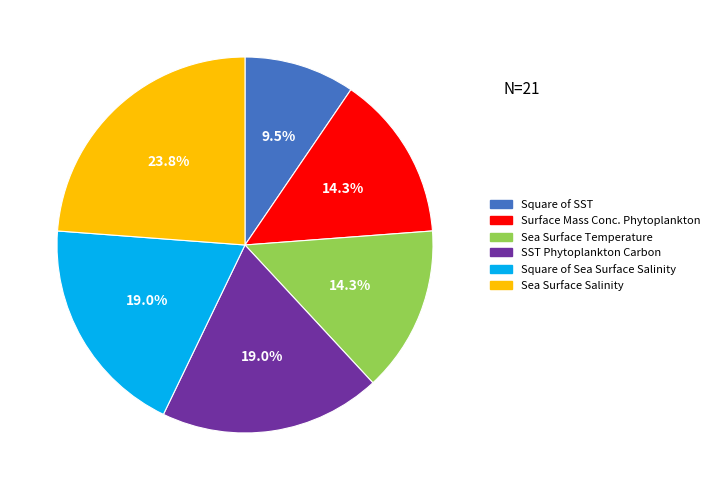

Approximately how many times larger is the value at Sea Surface Salinity compared to Sea Surface Temperature?

1.7